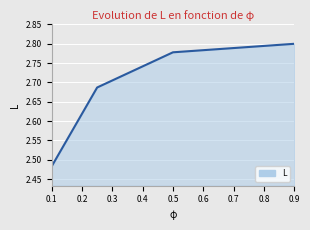

What is the sum of all values?

10.7